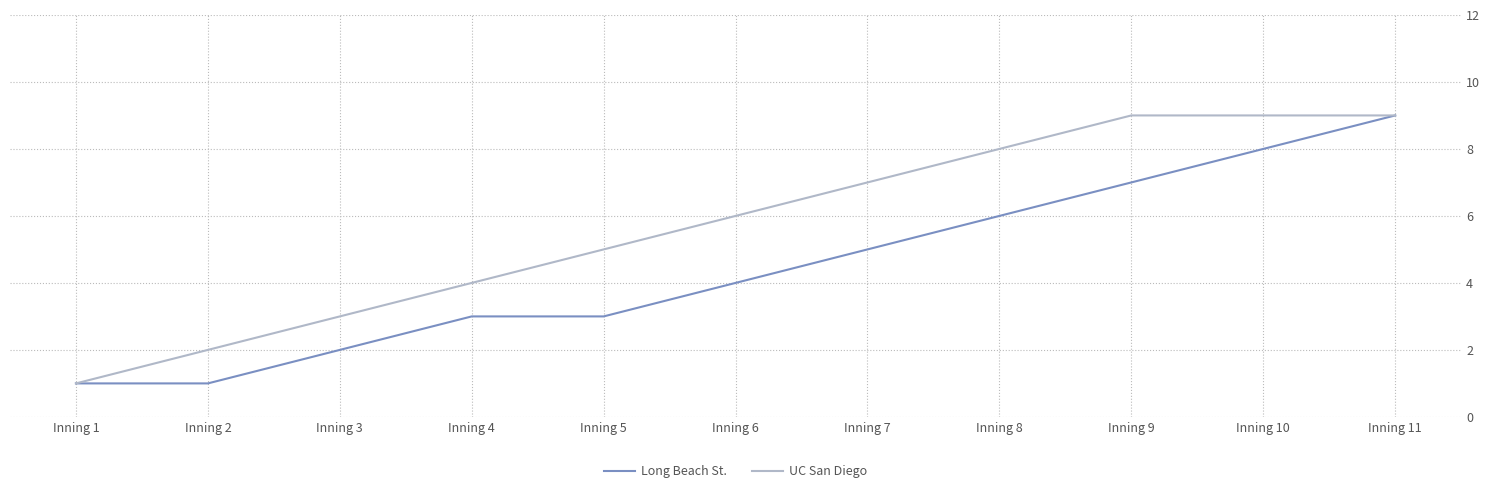

At Inning 4, list the series in order from smallest to largest.

Long Beach St., UC San Diego